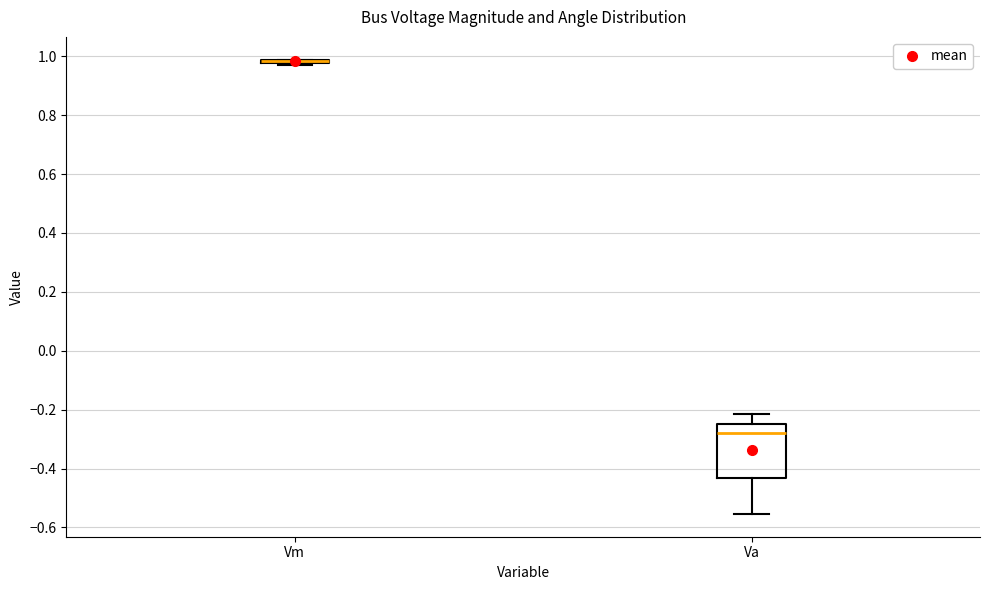

Which box is the tallest, from its lower edge to its upper edge?

Va